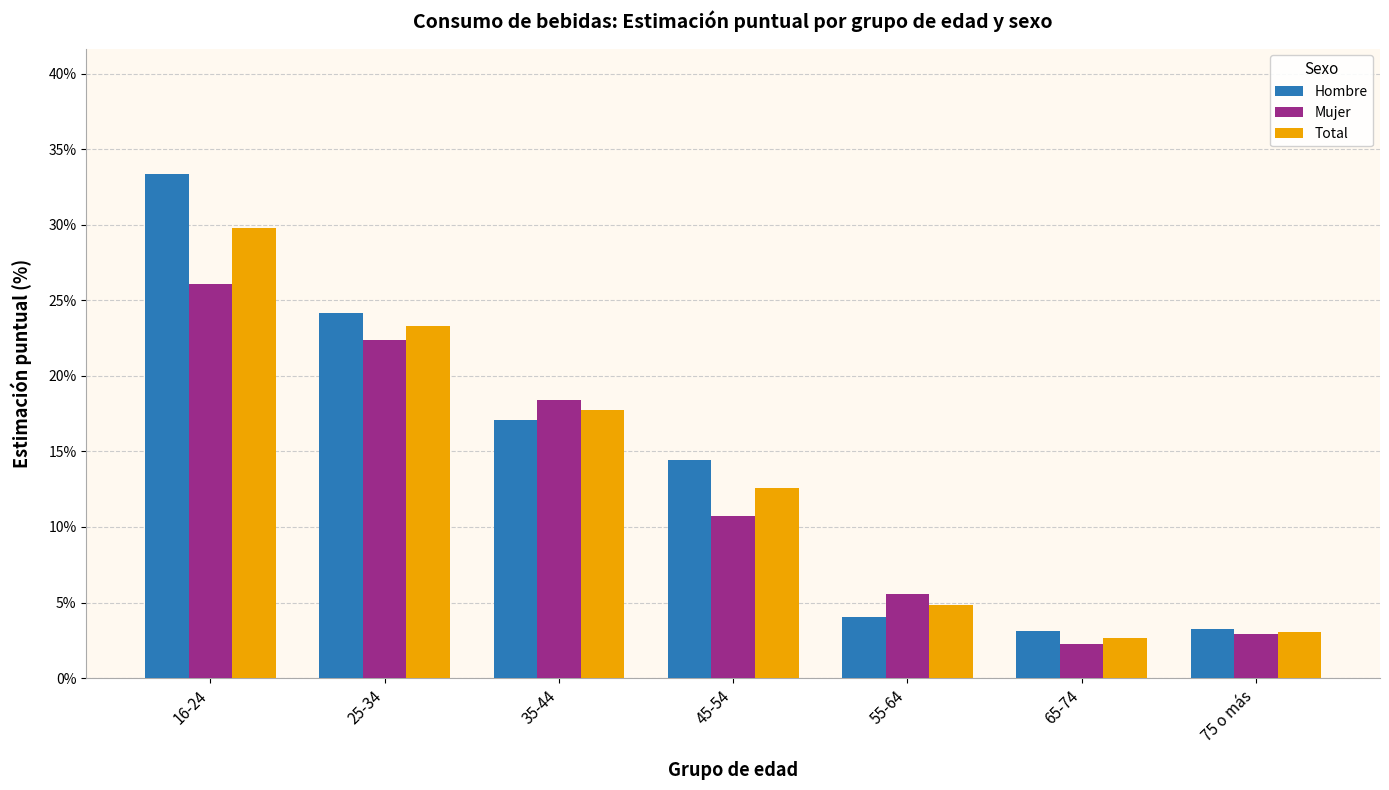

Count the Hombre values in the range 0 to 1.

7